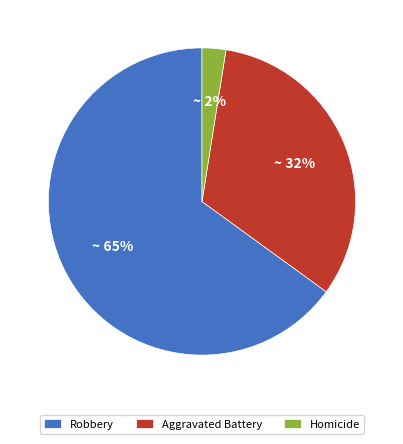

To the nearest percent, what is the average slice percentage?

33%